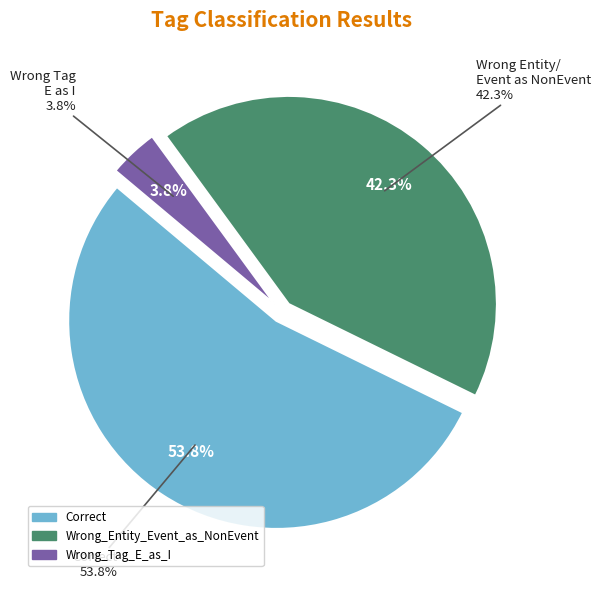

Between Wrong_Entity_Event_as_NonEvent and Wrong_Tag_E_as_I, which is larger?

Wrong_Entity_Event_as_NonEvent